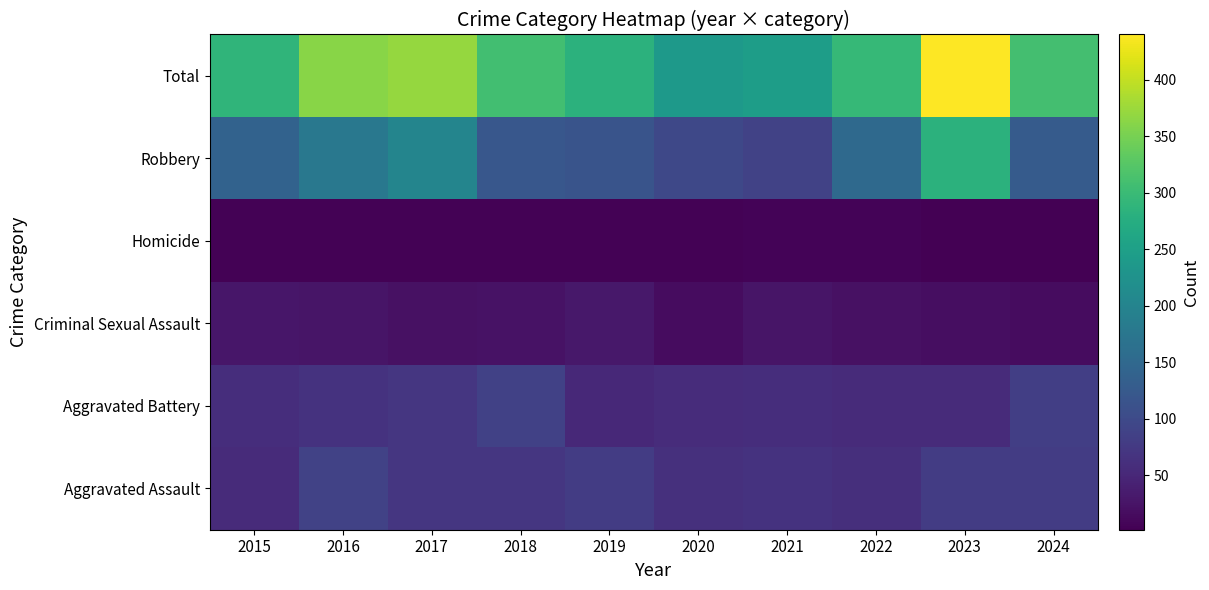

At which category is the sum across all series the highest?

2023